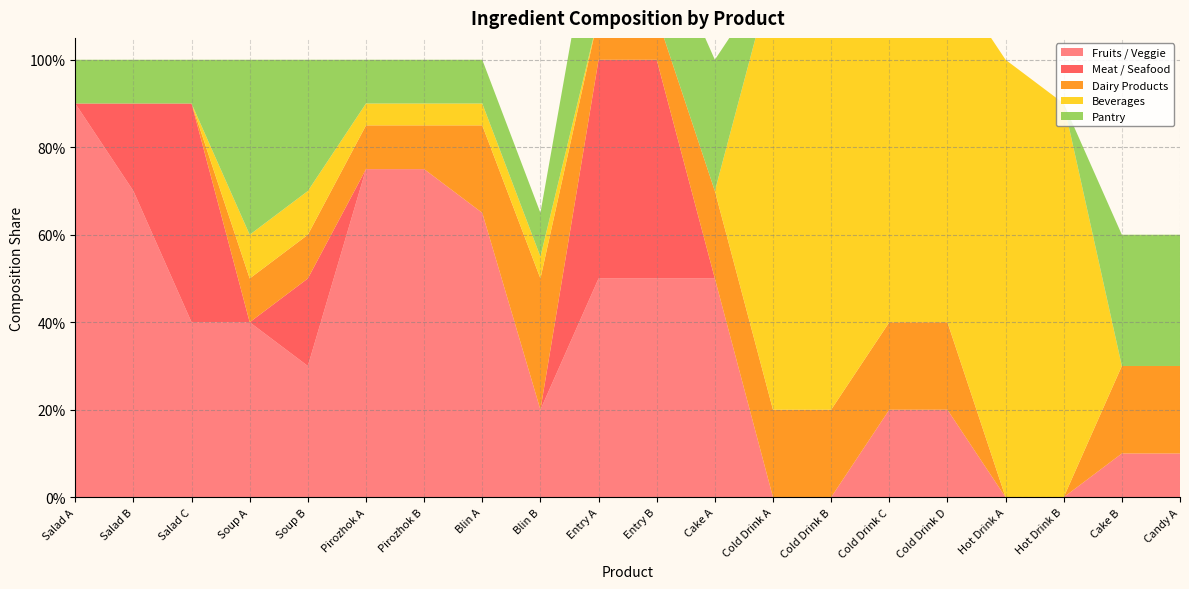

Reading left to right, transcribe all the data shown in this chart.

Fruits / Veggie: Salad A=0.9	Salad B=0.7	Salad C=0.4	Soup A=0.4	Soup B=0.3	Pirozhok A=0.8	Pirozhok B=0.8	Blin A=0.7	Blin B=0.2	Entry A=0.5	Entry B=0.5	Cake A=0.5	Cold Drink A=0.0	Cold Drink B=0.0	Cold Drink C=0.2	Cold Drink D=0.2	Hot Drink A=0.0	Hot Drink B=0.0	Cake B=0.1	Candy A=0.1
Meat / Seafood: Salad A=0.0	Salad B=0.2	Salad C=0.5	Soup A=0.0	Soup B=0.2	Pirozhok A=0.0	Pirozhok B=0.0	Blin A=0.0	Blin B=0.0	Entry A=0.5	Entry B=0.5	Cake A=0.0	Cold Drink A=0.0	Cold Drink B=0.0	Cold Drink C=0.0	Cold Drink D=0.0	Hot Drink A=0.0	Hot Drink B=0.0	Cake B=0.0	Candy A=0.0
Dairy Products: Salad A=0.0	Salad B=0.0	Salad C=0.0	Soup A=0.1	Soup B=0.1	Pirozhok A=0.1	Pirozhok B=0.1	Blin A=0.2	Blin B=0.3	Entry A=0.1	Entry B=0.1	Cake A=0.2	Cold Drink A=0.2	Cold Drink B=0.2	Cold Drink C=0.2	Cold Drink D=0.2	Hot Drink A=0.0	Hot Drink B=0.0	Cake B=0.2	Candy A=0.2
Beverages: Salad A=0.0	Salad B=0.0	Salad C=0.0	Soup A=0.1	Soup B=0.1	Pirozhok A=0.1	Pirozhok B=0.1	Blin A=0.1	Blin B=0.1	Entry A=0.0	Entry B=0.0	Cake A=0.0	Cold Drink A=1.0	Cold Drink B=1.0	Cold Drink C=0.8	Cold Drink D=0.8	Hot Drink A=1.0	Hot Drink B=0.9	Cake B=0.0	Candy A=0.0
Pantry: Salad A=0.1	Salad B=0.1	Salad C=0.1	Soup A=0.4	Soup B=0.3	Pirozhok A=0.1	Pirozhok B=0.1	Blin A=0.1	Blin B=0.1	Entry A=0.3	Entry B=0.2	Cake A=0.3	Cold Drink A=0.0	Cold Drink B=0.0	Cold Drink C=0.0	Cold Drink D=0.0	Hot Drink A=0.0	Hot Drink B=0.0	Cake B=0.3	Candy A=0.3